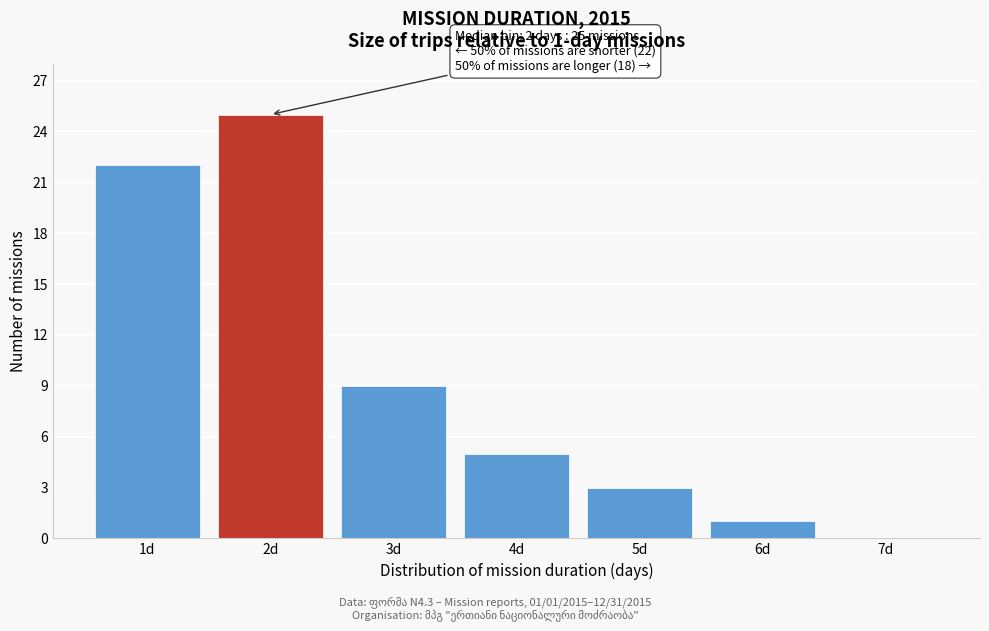

Which range on the x-axis has the tallest bar?

1.5 to 2.5